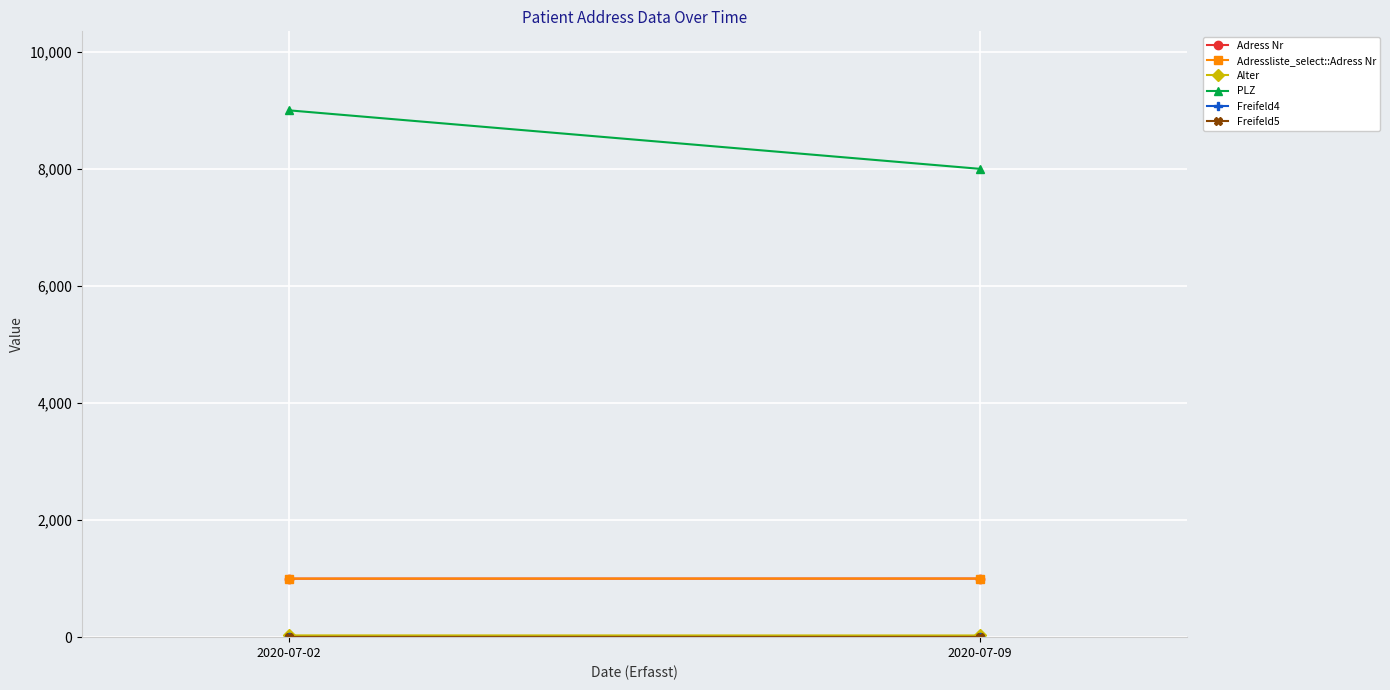

Is this an area chart (filled region under the line)?

No